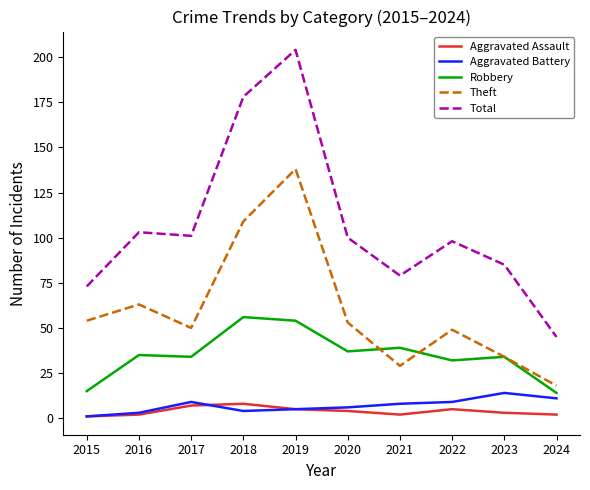

Rank the series by their maximum value, from lowest to highest.

Aggravated Assault, Aggravated Battery, Robbery, Theft, Total